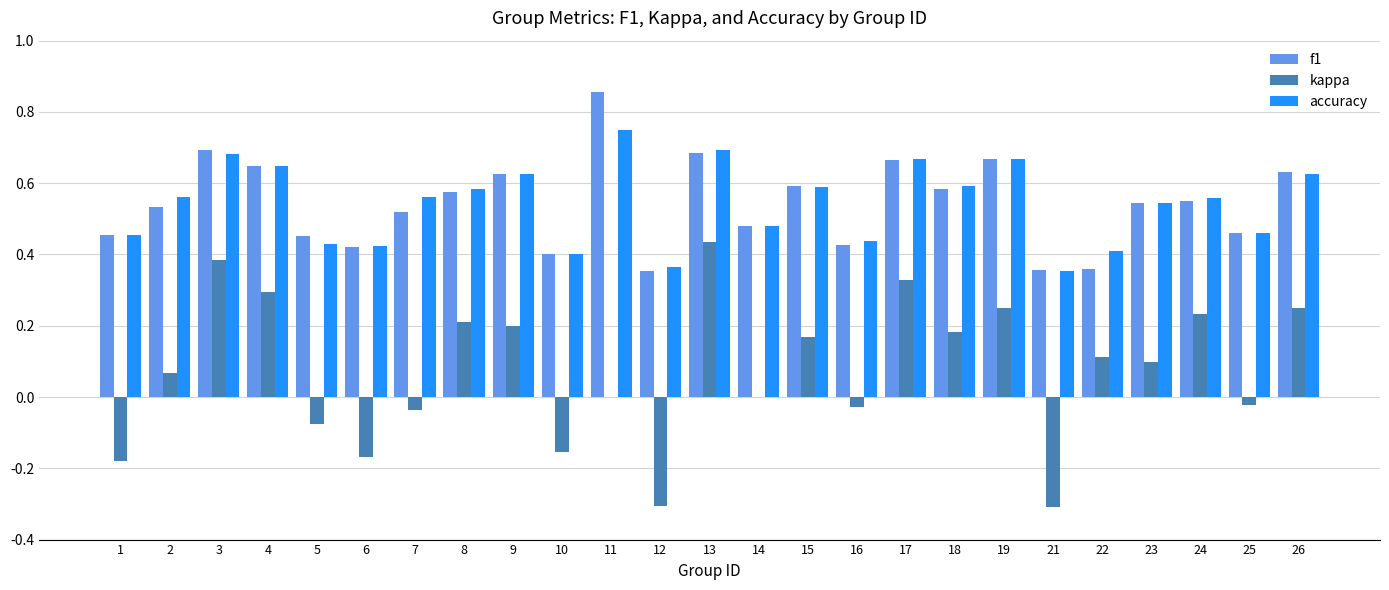

What is the total value across all series at 4?

1.6